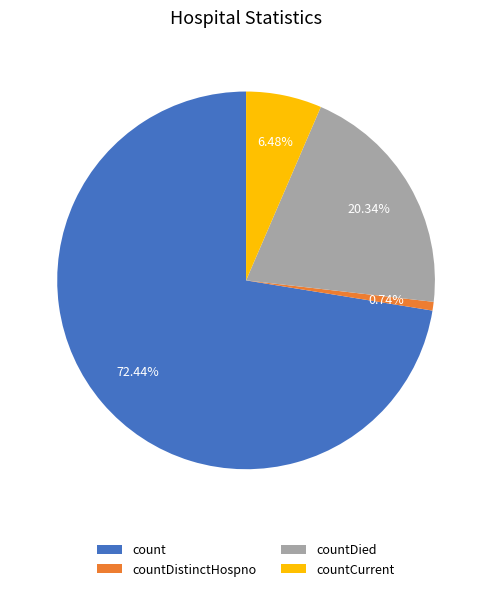

True or false: count accounts for 72% of the total.

True